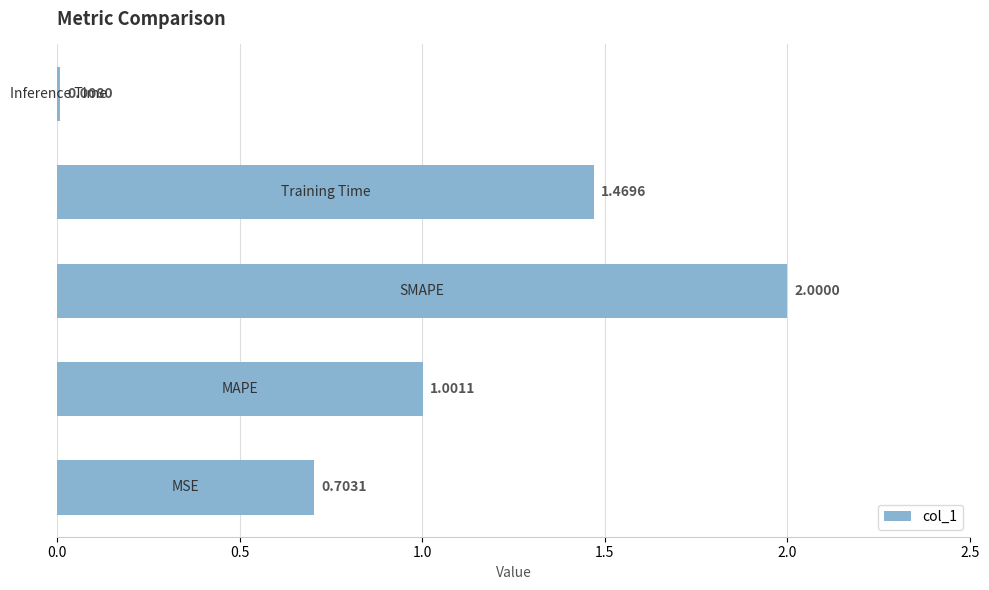

What is the difference between the maximum and minimum values?

2.0